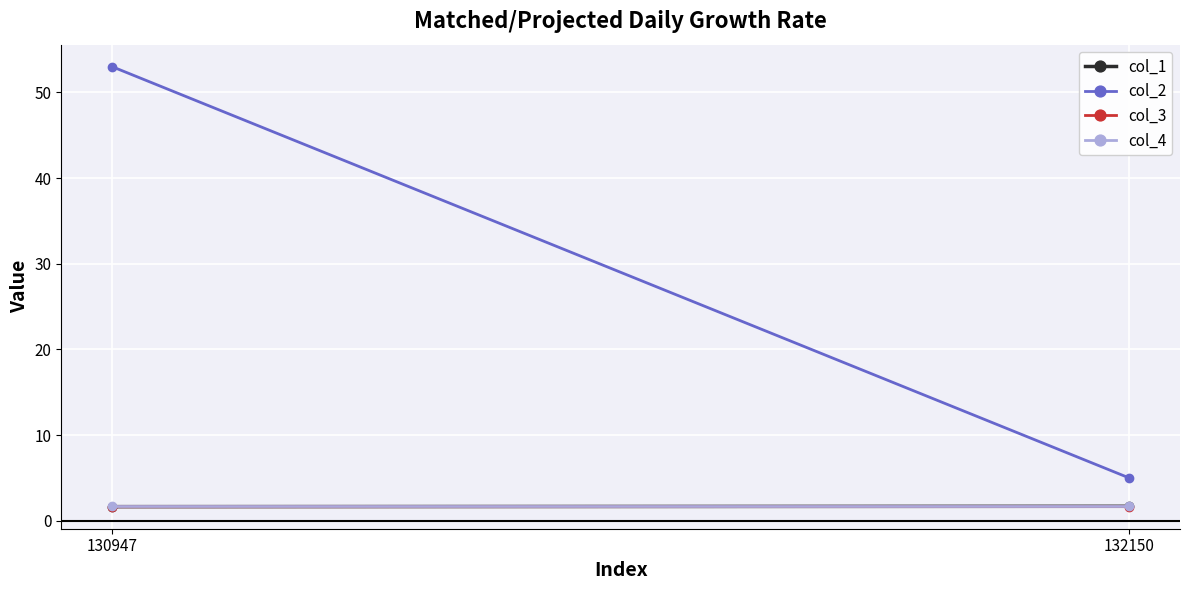

How many lines are shown in the chart?

4